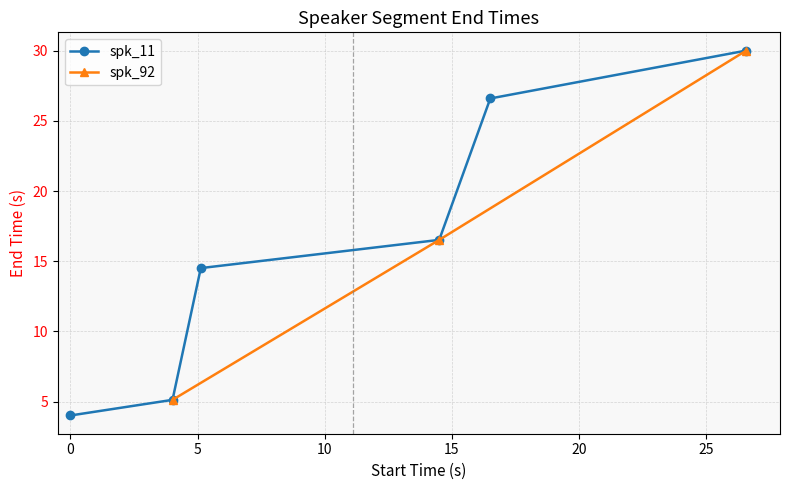

True or false: the data has more than 0 interior local peaks.

False